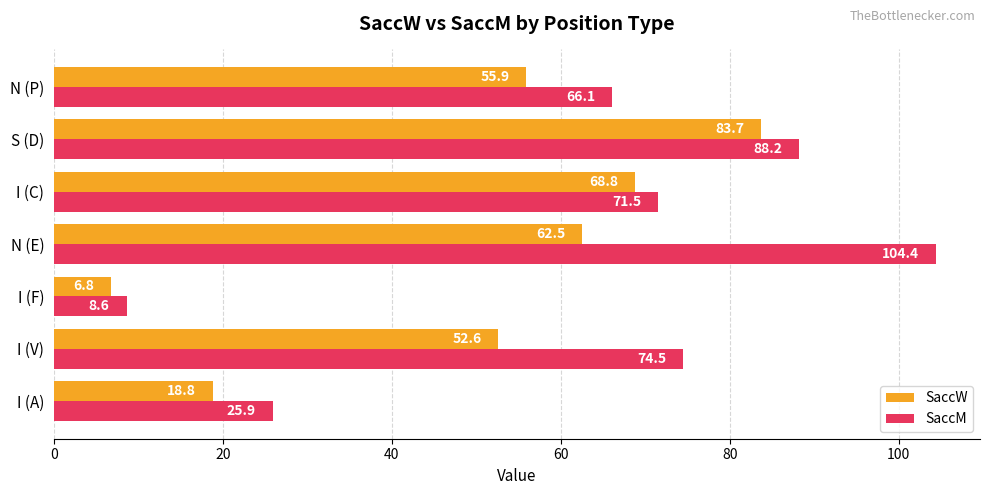

How many series are shown in this chart?

2